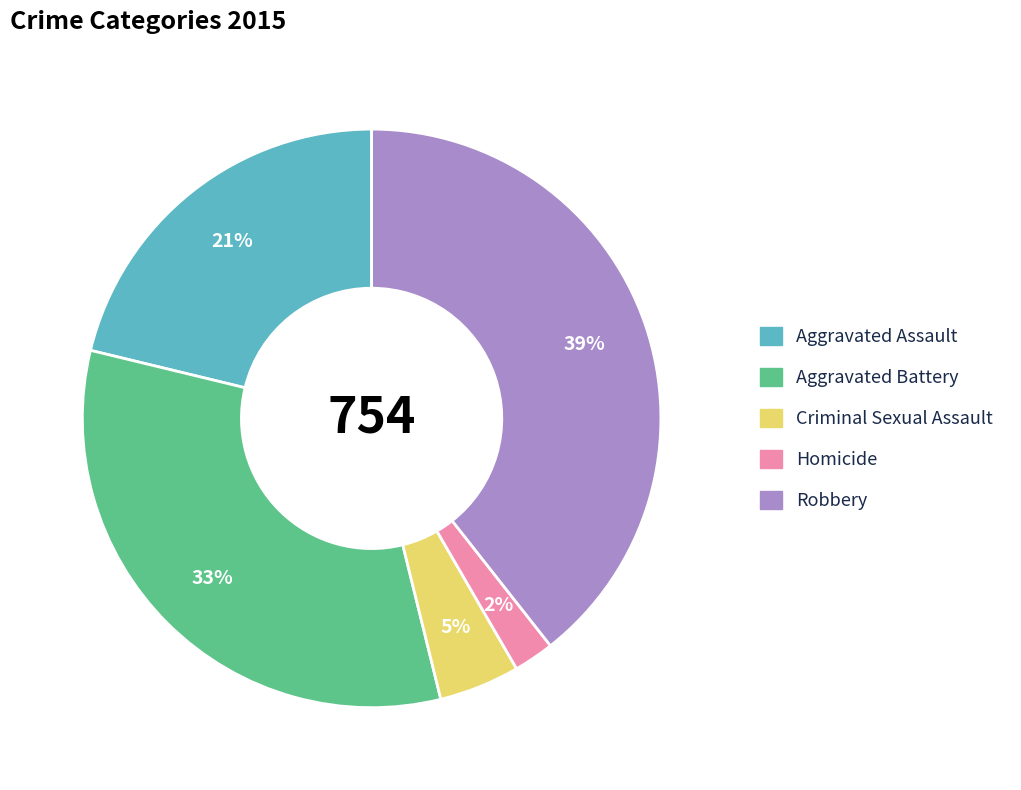

To the nearest percent, what portion does Aggravated Assault represent?

21%